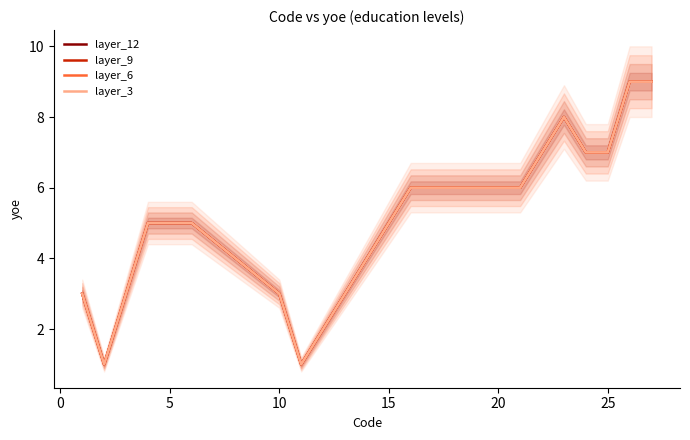

What is the total value across all series at 20?

20